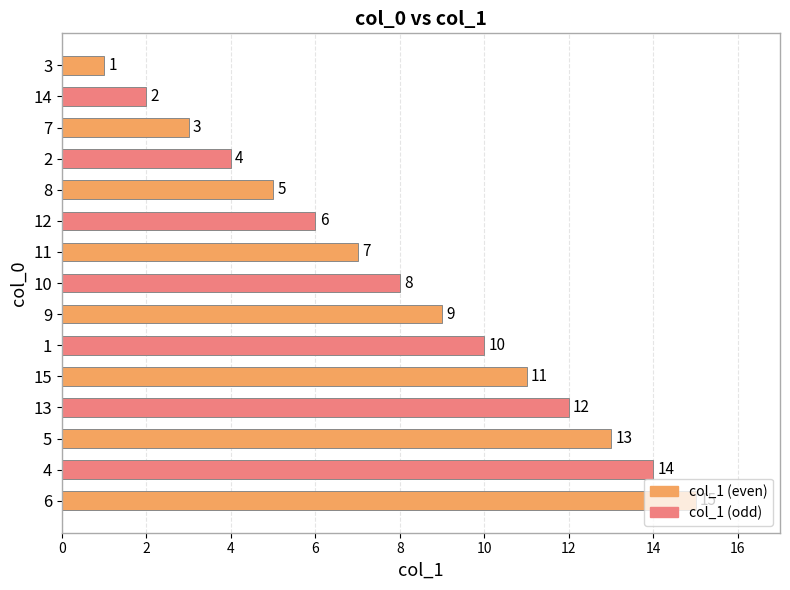

Rank the categories by value from lowest to highest.

3, 14, 7, 2, 8, 12, 11, 10, 9, 1, 15, 13, 5, 4, 6